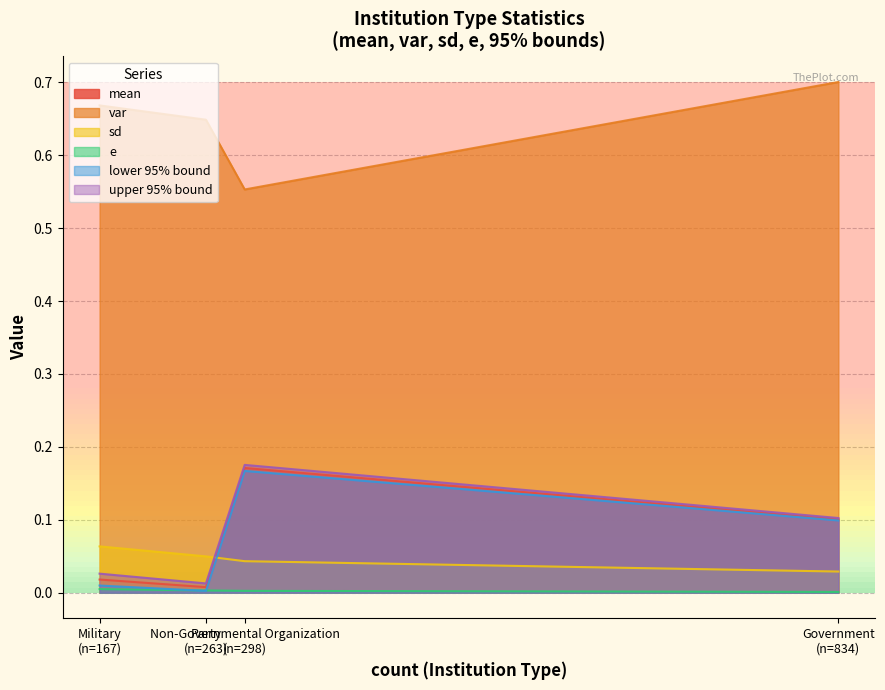

What is the difference between the maximum and minimum values in the lower 95% bound series?

0.2